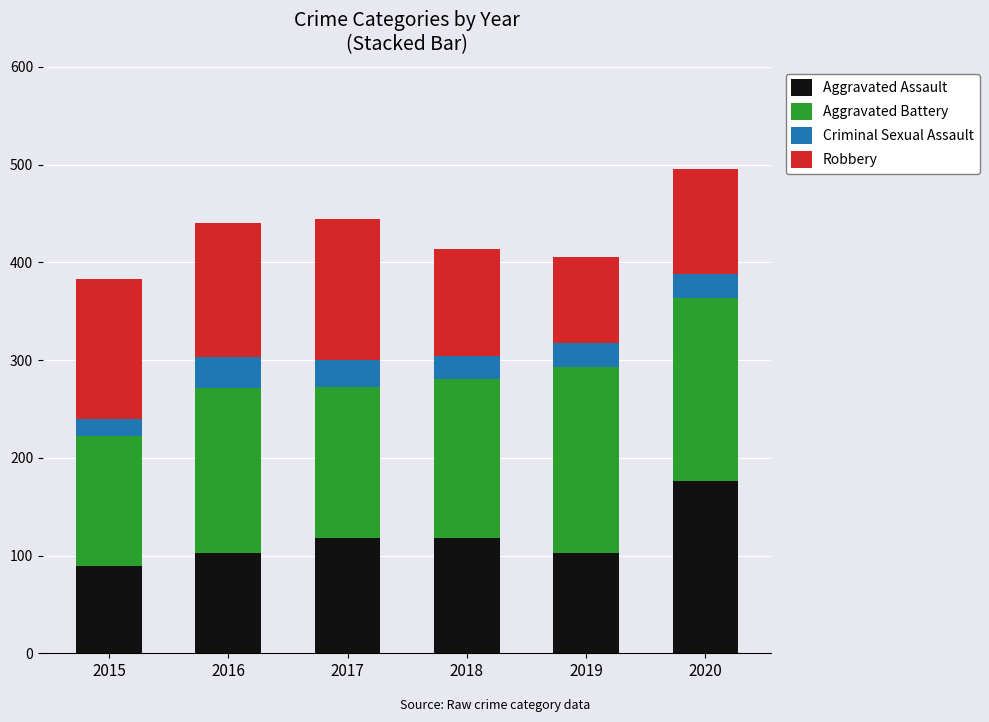

The value of Aggravated Assault at 2020 is 176. True or false?

True